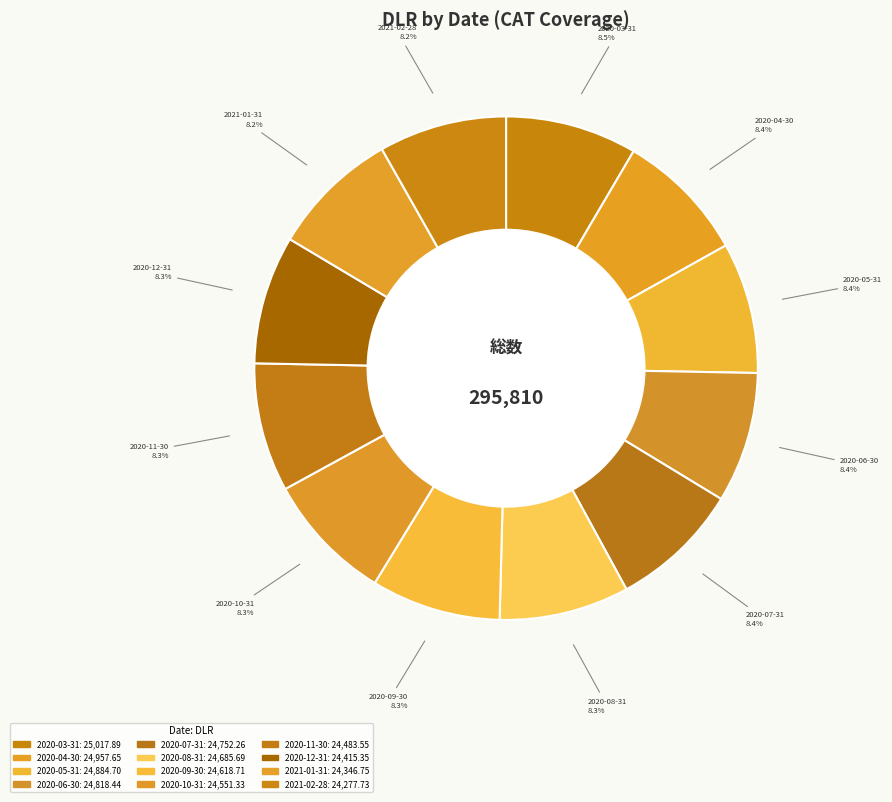

To the nearest percent, what portion does 2020-11-30 represent?

8%